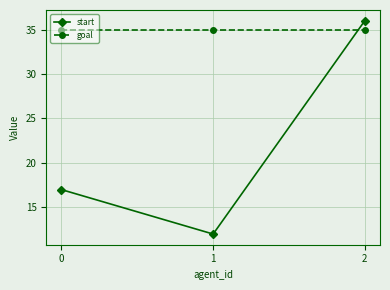

What are all the series names shown in the legend?

start, goal